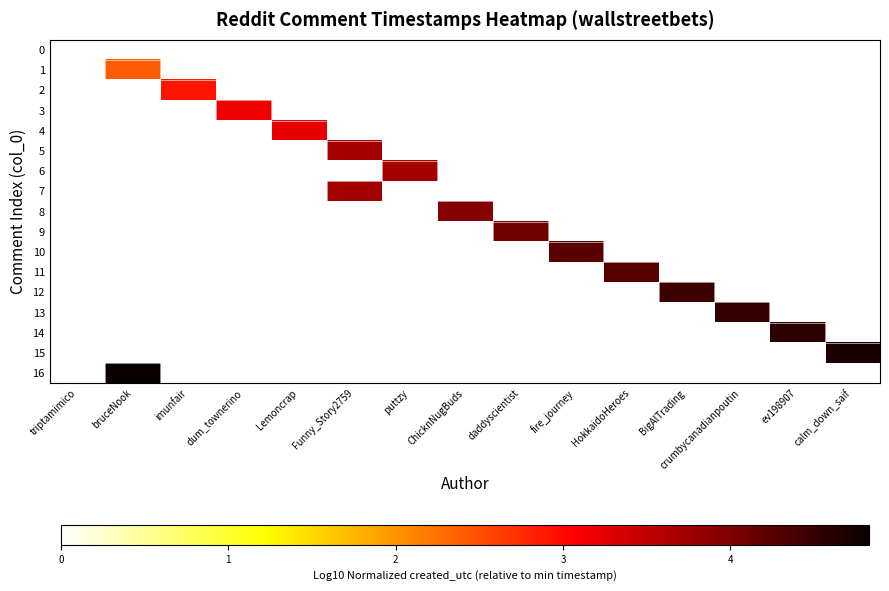

Reading left to right, extract all data points from this chart.

0: triptamimico=0.0	bruceNook=0.0	imunfair=0.0	dum_townerino=0.0	Lemoncrap=0.0	Funny_Story2759=0.0	puttzy=0.0	ChicknNugBuds=0.0	daddyscientist=0.0	fire_journey=0.0	HokkaidoHeroes=0.0	BigAlTrading=0.0	crumbycanadianpoutin=0.0	ev198907=0.0	calm_down_saif=0.0
1: triptamimico=0.0	bruceNook=2.4	imunfair=0.0	dum_townerino=0.0	Lemoncrap=0.0	Funny_Story2759=0.0	puttzy=0.0	ChicknNugBuds=0.0	daddyscientist=0.0	fire_journey=0.0	HokkaidoHeroes=0.0	BigAlTrading=0.0	crumbycanadianpoutin=0.0	ev198907=0.0	calm_down_saif=0.0
2: triptamimico=0.0	bruceNook=0.0	imunfair=2.9	dum_townerino=0.0	Lemoncrap=0.0	Funny_Story2759=0.0	puttzy=0.0	ChicknNugBuds=0.0	daddyscientist=0.0	fire_journey=0.0	HokkaidoHeroes=0.0	BigAlTrading=0.0	crumbycanadianpoutin=0.0	ev198907=0.0	calm_down_saif=0.0
3: triptamimico=0.0	bruceNook=0.0	imunfair=0.0	dum_townerino=3.2	Lemoncrap=0.0	Funny_Story2759=0.0	puttzy=0.0	ChicknNugBuds=0.0	daddyscientist=0.0	fire_journey=0.0	HokkaidoHeroes=0.0	BigAlTrading=0.0	crumbycanadianpoutin=0.0	ev198907=0.0	calm_down_saif=0.0
4: triptamimico=0.0	bruceNook=0.0	imunfair=0.0	dum_townerino=0.0	Lemoncrap=3.2	Funny_Story2759=0.0	puttzy=0.0	ChicknNugBuds=0.0	daddyscientist=0.0	fire_journey=0.0	HokkaidoHeroes=0.0	BigAlTrading=0.0	crumbycanadianpoutin=0.0	ev198907=0.0	calm_down_saif=0.0
5: triptamimico=0.0	bruceNook=0.0	imunfair=0.0	dum_townerino=0.0	Lemoncrap=0.0	Funny_Story2759=3.7	puttzy=0.0	ChicknNugBuds=0.0	daddyscientist=0.0	fire_journey=0.0	HokkaidoHeroes=0.0	BigAlTrading=0.0	crumbycanadianpoutin=0.0	ev198907=0.0	calm_down_saif=0.0
6: triptamimico=0.0	bruceNook=0.0	imunfair=0.0	dum_townerino=0.0	Lemoncrap=0.0	Funny_Story2759=0.0	puttzy=3.7	ChicknNugBuds=0.0	daddyscientist=0.0	fire_journey=0.0	HokkaidoHeroes=0.0	BigAlTrading=0.0	crumbycanadianpoutin=0.0	ev198907=0.0	calm_down_saif=0.0
7: triptamimico=0.0	bruceNook=0.0	imunfair=0.0	dum_townerino=0.0	Lemoncrap=0.0	Funny_Story2759=3.7	puttzy=0.0	ChicknNugBuds=0.0	daddyscientist=0.0	fire_journey=0.0	HokkaidoHeroes=0.0	BigAlTrading=0.0	crumbycanadianpoutin=0.0	ev198907=0.0	calm_down_saif=0.0
8: triptamimico=0.0	bruceNook=0.0	imunfair=0.0	dum_townerino=0.0	Lemoncrap=0.0	Funny_Story2759=0.0	puttzy=0.0	ChicknNugBuds=3.9	daddyscientist=0.0	fire_journey=0.0	HokkaidoHeroes=0.0	BigAlTrading=0.0	crumbycanadianpoutin=0.0	ev198907=0.0	calm_down_saif=0.0
9: triptamimico=0.0	bruceNook=0.0	imunfair=0.0	dum_townerino=0.0	Lemoncrap=0.0	Funny_Story2759=0.0	puttzy=0.0	ChicknNugBuds=0.0	daddyscientist=4.1	fire_journey=0.0	HokkaidoHeroes=0.0	BigAlTrading=0.0	crumbycanadianpoutin=0.0	ev198907=0.0	calm_down_saif=0.0
10: triptamimico=0.0	bruceNook=0.0	imunfair=0.0	dum_townerino=0.0	Lemoncrap=0.0	Funny_Story2759=0.0	puttzy=0.0	ChicknNugBuds=0.0	daddyscientist=0.0	fire_journey=4.2	HokkaidoHeroes=0.0	BigAlTrading=0.0	crumbycanadianpoutin=0.0	ev198907=0.0	calm_down_saif=0.0
11: triptamimico=0.0	bruceNook=0.0	imunfair=0.0	dum_townerino=0.0	Lemoncrap=0.0	Funny_Story2759=0.0	puttzy=0.0	ChicknNugBuds=0.0	daddyscientist=0.0	fire_journey=0.0	HokkaidoHeroes=4.2	BigAlTrading=0.0	crumbycanadianpoutin=0.0	ev198907=0.0	calm_down_saif=0.0
12: triptamimico=0.0	bruceNook=0.0	imunfair=0.0	dum_townerino=0.0	Lemoncrap=0.0	Funny_Story2759=0.0	puttzy=0.0	ChicknNugBuds=0.0	daddyscientist=0.0	fire_journey=0.0	HokkaidoHeroes=0.0	BigAlTrading=4.5	crumbycanadianpoutin=0.0	ev198907=0.0	calm_down_saif=0.0
13: triptamimico=0.0	bruceNook=0.0	imunfair=0.0	dum_townerino=0.0	Lemoncrap=0.0	Funny_Story2759=0.0	puttzy=0.0	ChicknNugBuds=0.0	daddyscientist=0.0	fire_journey=0.0	HokkaidoHeroes=0.0	BigAlTrading=0.0	crumbycanadianpoutin=4.5	ev198907=0.0	calm_down_saif=0.0
14: triptamimico=0.0	bruceNook=0.0	imunfair=0.0	dum_townerino=0.0	Lemoncrap=0.0	Funny_Story2759=0.0	puttzy=0.0	ChicknNugBuds=0.0	daddyscientist=0.0	fire_journey=0.0	HokkaidoHeroes=0.0	BigAlTrading=0.0	crumbycanadianpoutin=0.0	ev198907=4.6	calm_down_saif=0.0
15: triptamimico=0.0	bruceNook=0.0	imunfair=0.0	dum_townerino=0.0	Lemoncrap=0.0	Funny_Story2759=0.0	puttzy=0.0	ChicknNugBuds=0.0	daddyscientist=0.0	fire_journey=0.0	HokkaidoHeroes=0.0	BigAlTrading=0.0	crumbycanadianpoutin=0.0	ev198907=0.0	calm_down_saif=4.7
16: triptamimico=0.0	bruceNook=4.8	imunfair=0.0	dum_townerino=0.0	Lemoncrap=0.0	Funny_Story2759=0.0	puttzy=0.0	ChicknNugBuds=0.0	daddyscientist=0.0	fire_journey=0.0	HokkaidoHeroes=0.0	BigAlTrading=0.0	crumbycanadianpoutin=0.0	ev198907=0.0	calm_down_saif=0.0